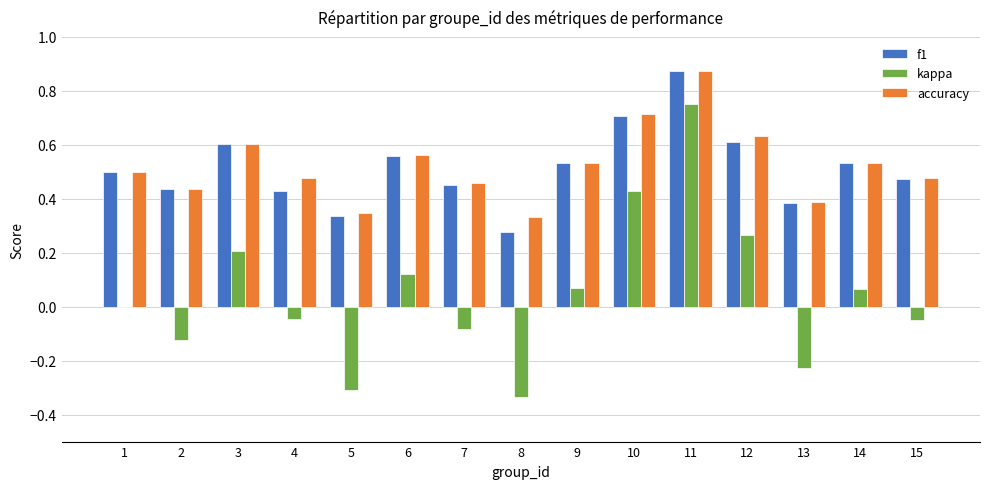

What is the sum of all accuracy values?

7.9